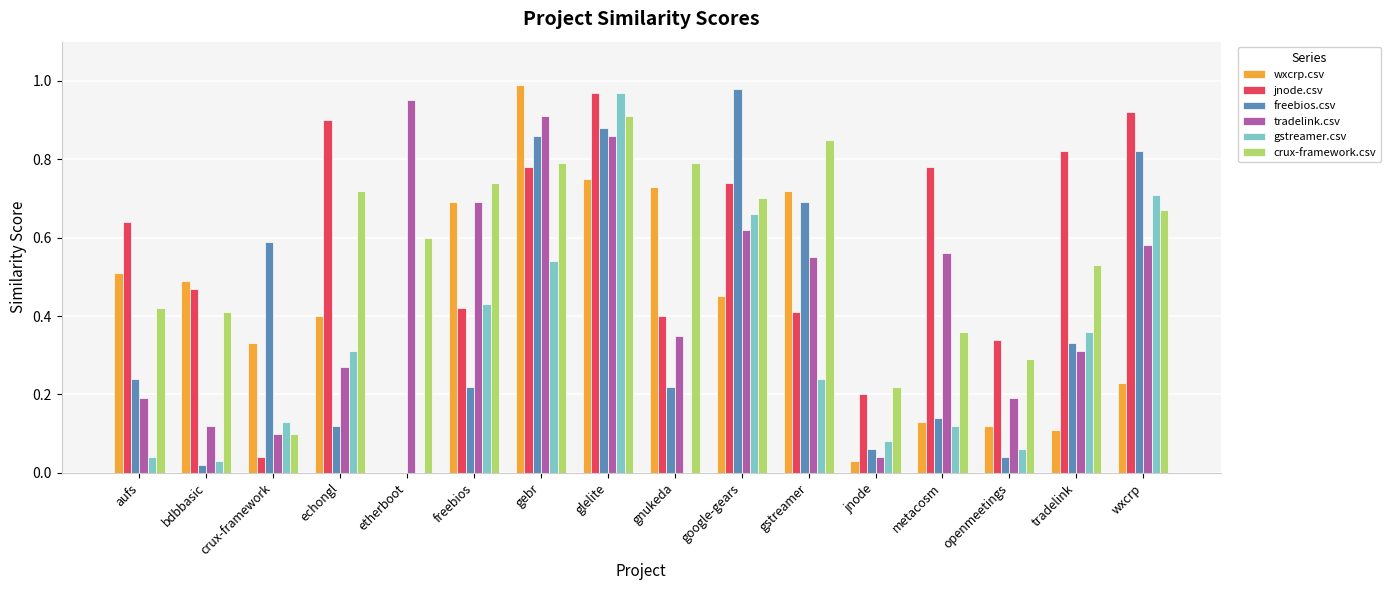

Which series has the largest total across all categories?

crux-framework.csv